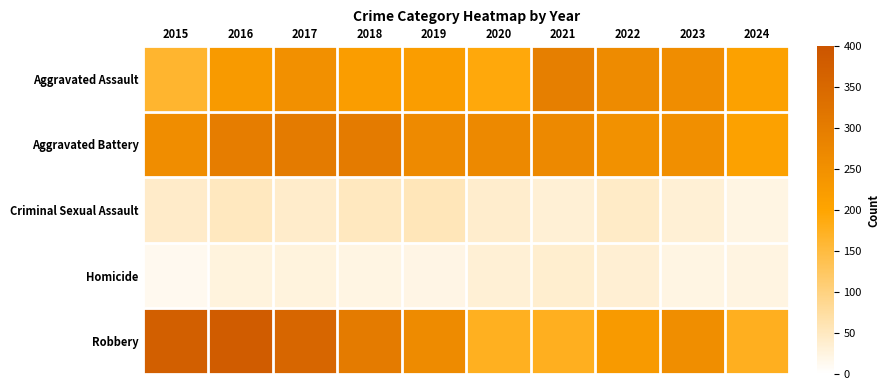

Which label corresponds to the largest value in the chart?

2016